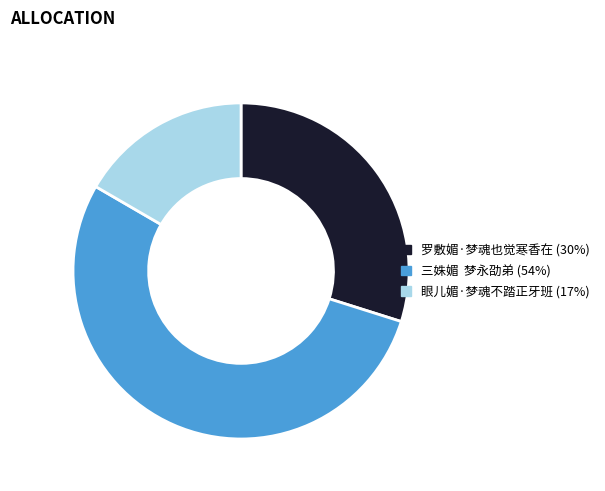

Does 三姝媚 梦永劭弟 (54%) account for over 50% of the chart?

Yes